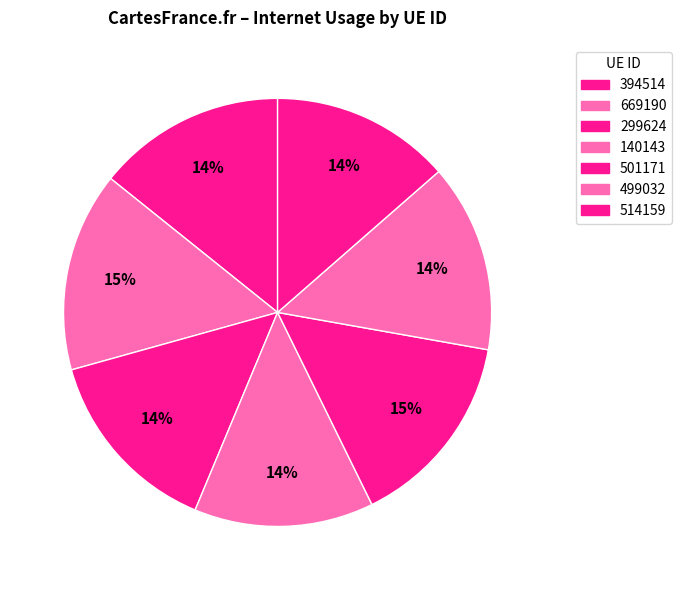

To the nearest percent, what portion does 669190 represent?

15%